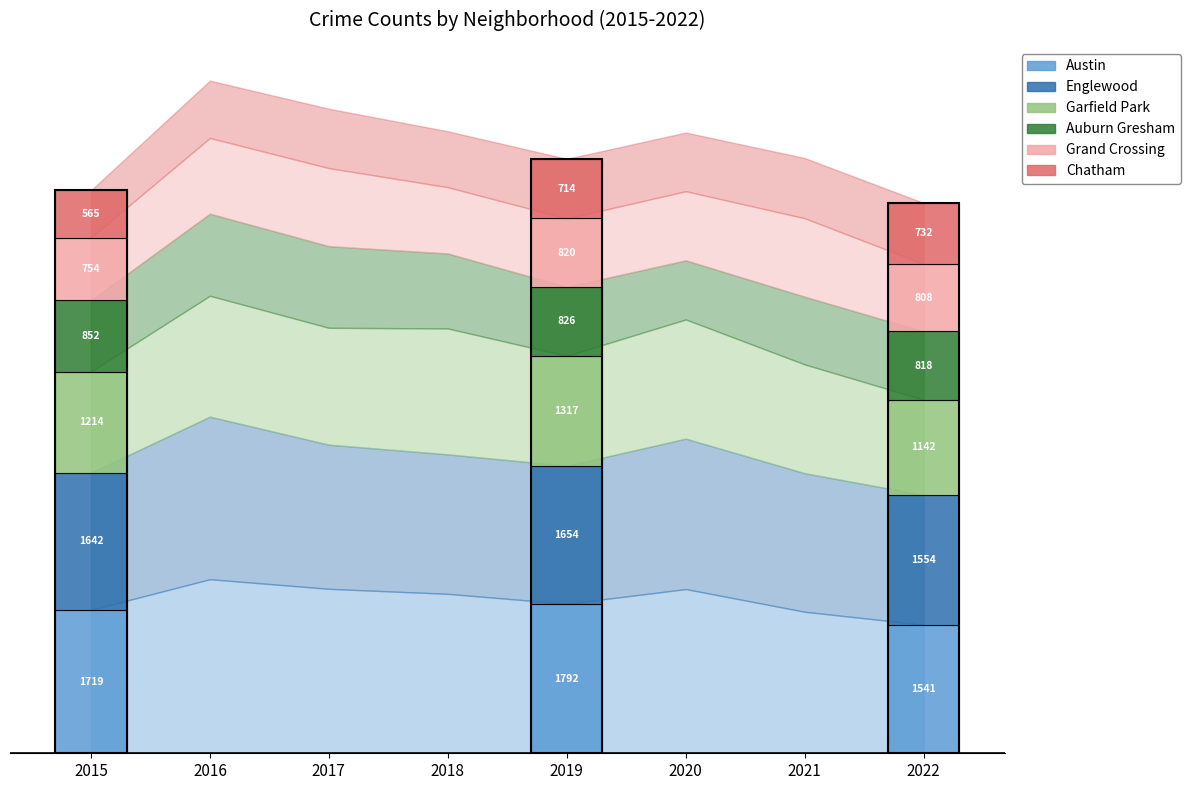

Reading left to right, what are all the values shown in this chart?

Austin: 2015=1719	2016=2086	2017=1971	2018=1911	2019=1792	2020=1968	2021=1696	2022=1541
Englewood: 2015=1642	2016=1948	2017=1727	2018=1671	2019=1654	2020=1802	2021=1660	2022=1554
Garfield Park: 2015=1214	2016=1449	2017=1401	2018=1509	2019=1317	2020=1429	2021=1304	2022=1142
Auburn Gresham: 2015=852	2016=983	2017=978	2018=898	2019=826	2020=708	2021=811	2022=818
Grand Crossing: 2015=754	2016=908	2017=936	2018=795	2019=820	2020=829	2021=941	2022=808
Chatham: 2015=565	2016=687	2017=711	2018=670	2019=714	2020=703	2021=721	2022=732